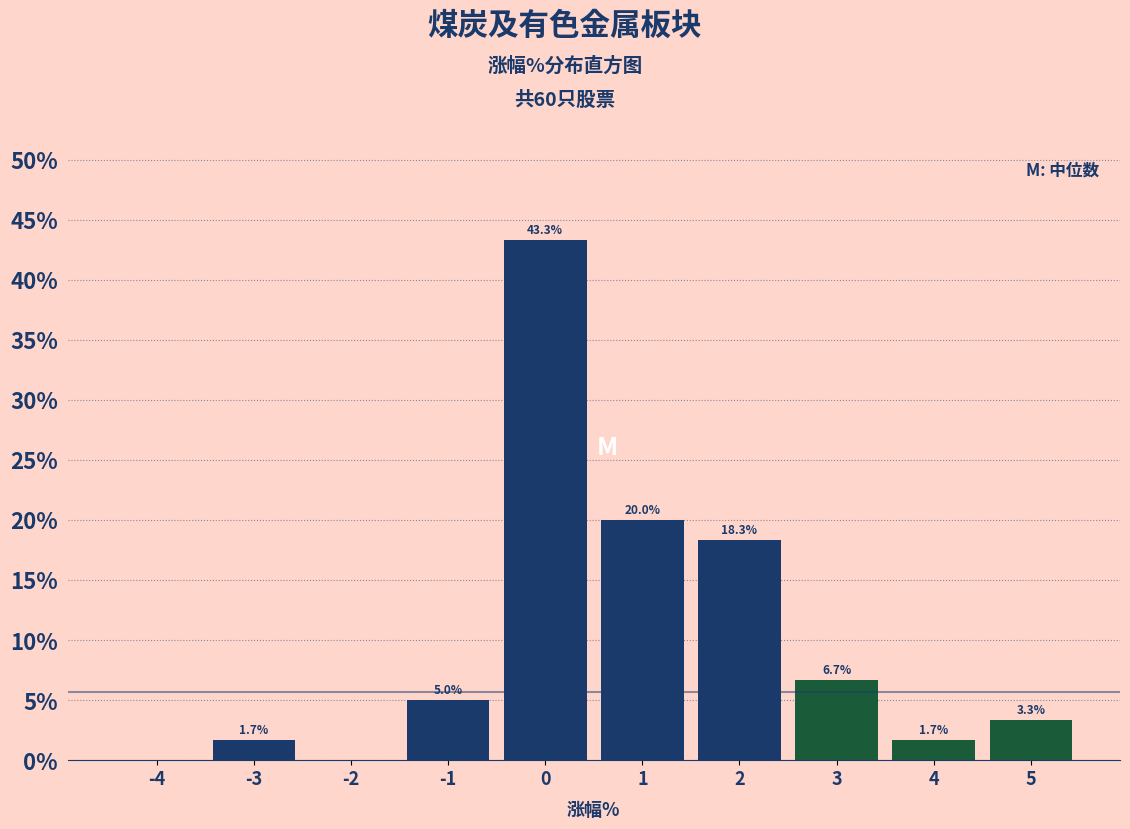

Reading right to left, transcribe all the data shown in this chart.

5=3.3	4=1.7	3=6.7	2=18.3	1=20.0	0=43.3	-1=5.0	-2=0.0	-3=1.7	-4=0.0